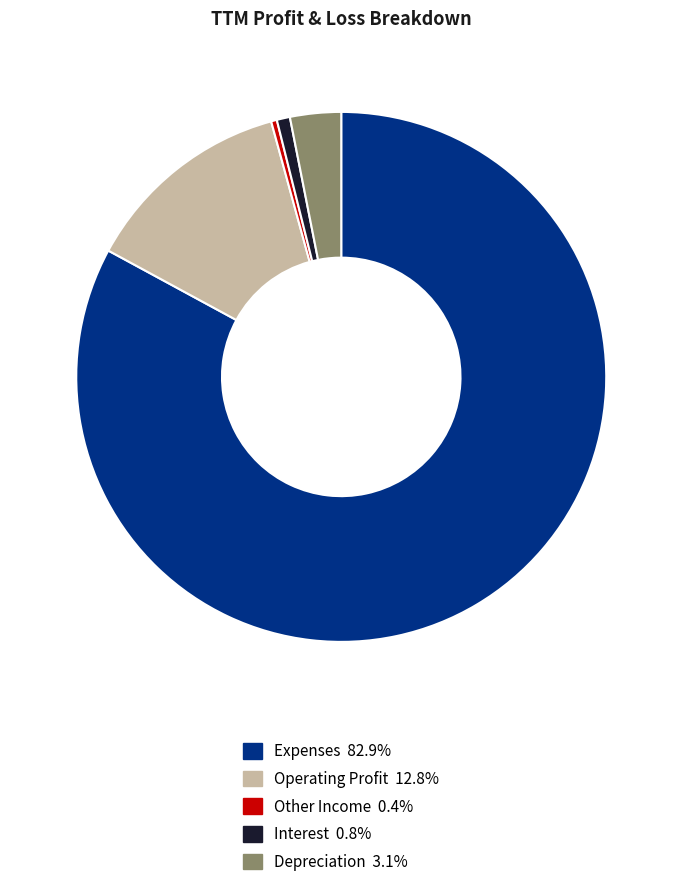

What is the largest slice in the pie chart?

Expenses